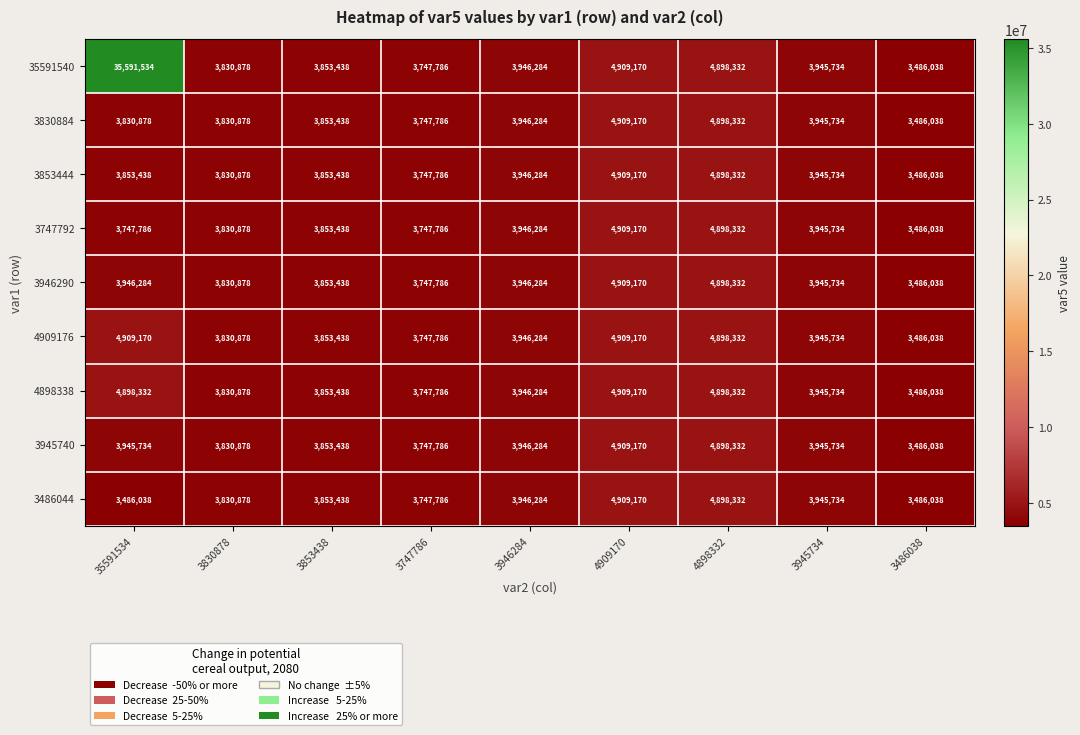

What is the difference between the maximum and second lowest values in the 3830884 series?

1161384